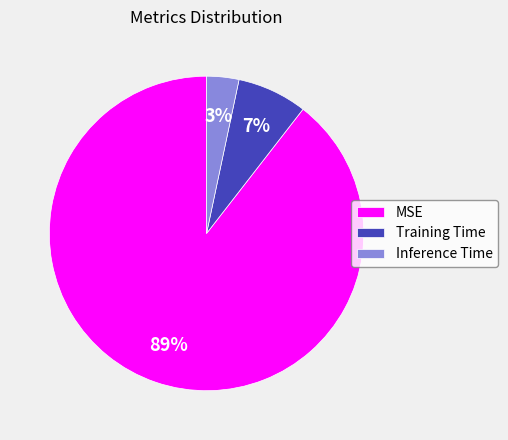

The MSE slice represents 89% of the pie. True or false?

True